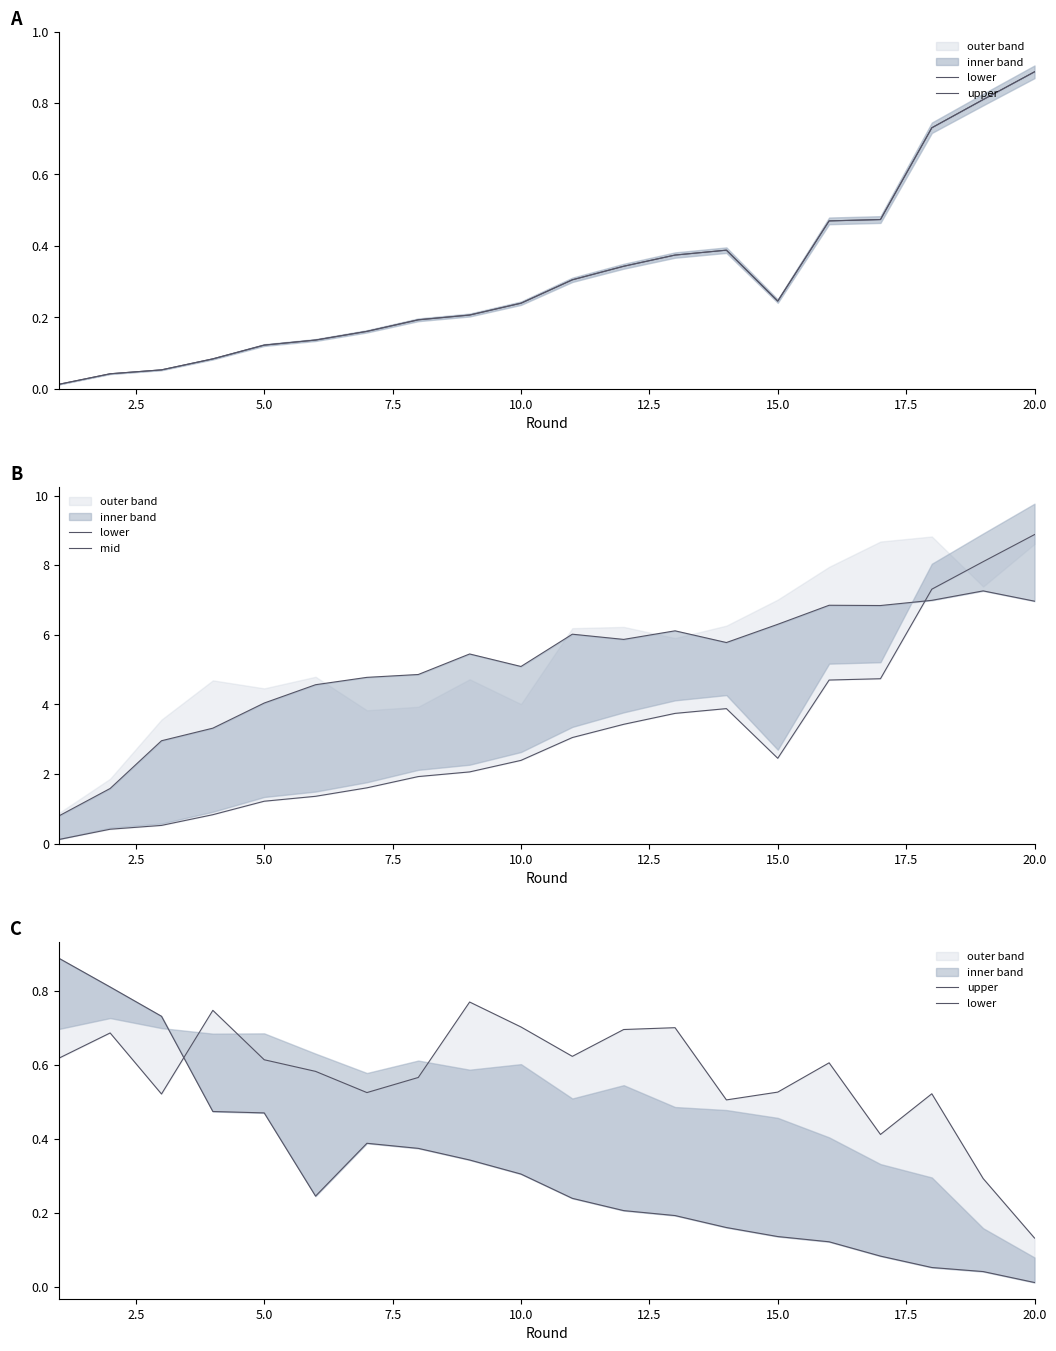

True or false: upper and mid intersect in this chart.

False